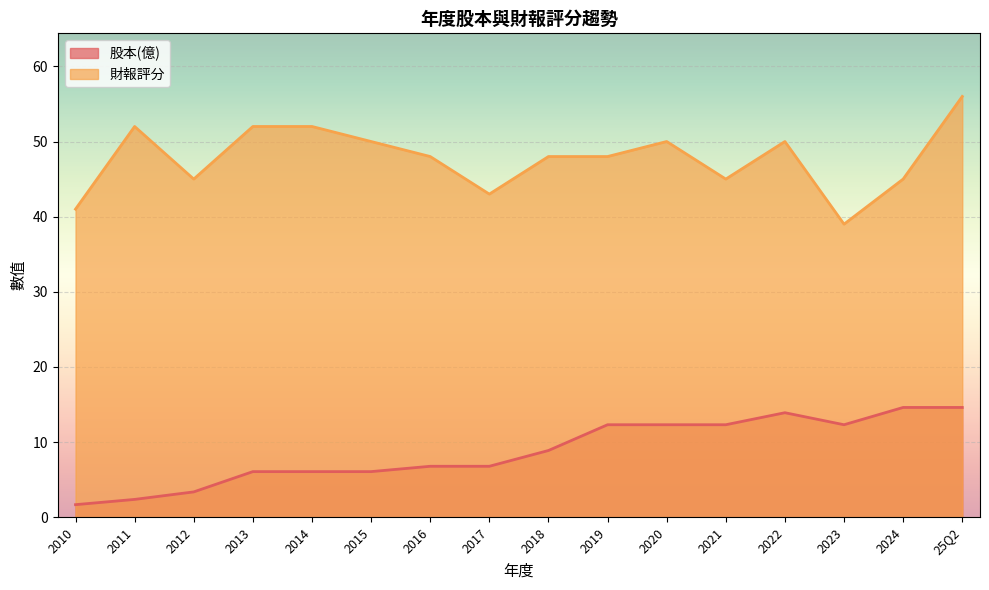

Where does the 股本(億) series first go above 8?

2018